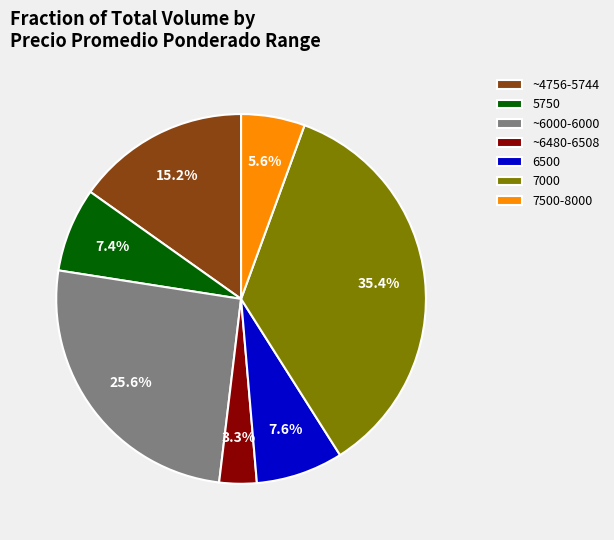

Which has a higher value, 7500-8000 or 5750?

5750